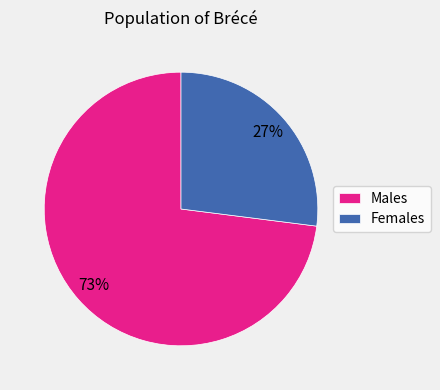

Combined, do Females and Males account for over 50%?

Yes